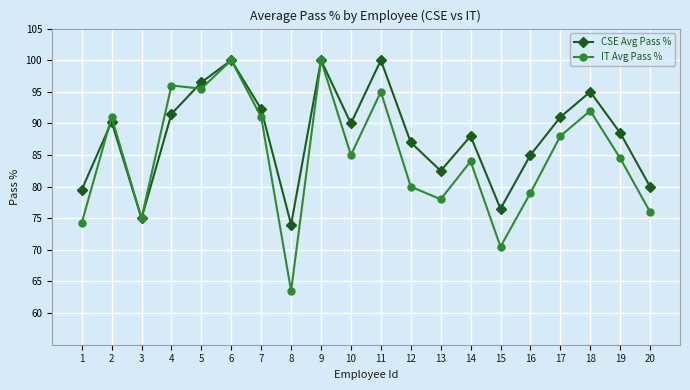

Which series changed the most between 6 and 11?

IT Avg Pass %